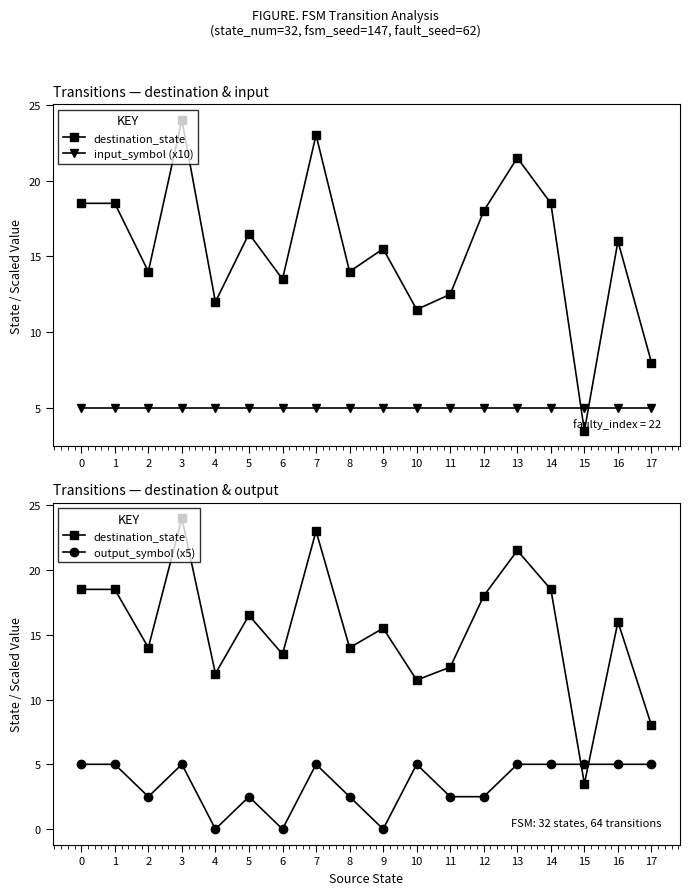

True or false: output_symbol (x5) and input_symbol (x10) cross at least once.

False